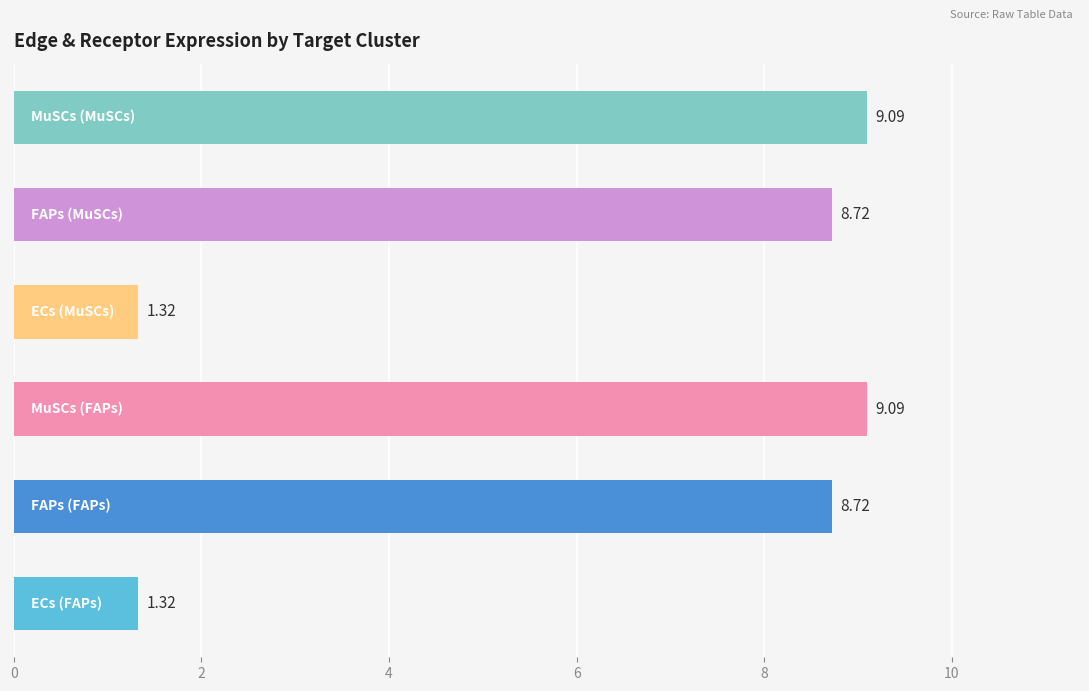

What is the difference between the maximum and minimum values?

7.8